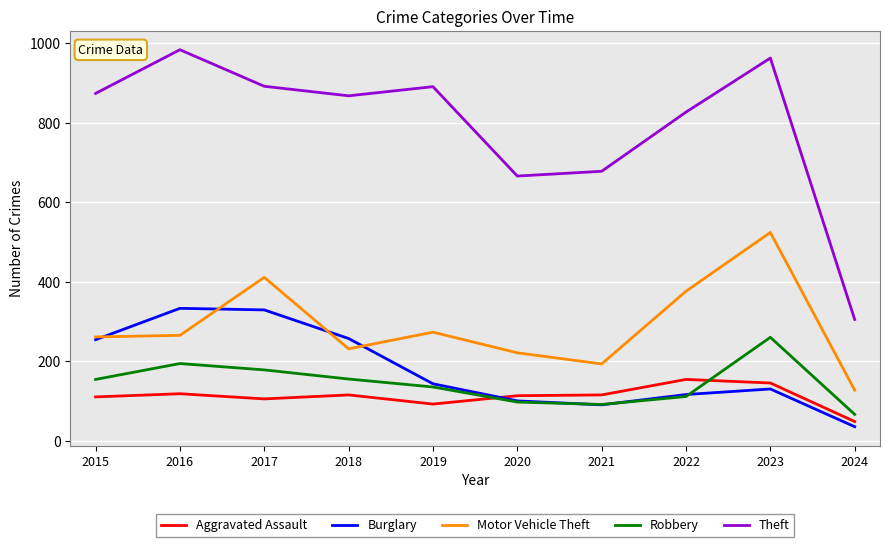

List the series in order of their peak value, highest first.

Theft, Motor Vehicle Theft, Burglary, Robbery, Aggravated Assault